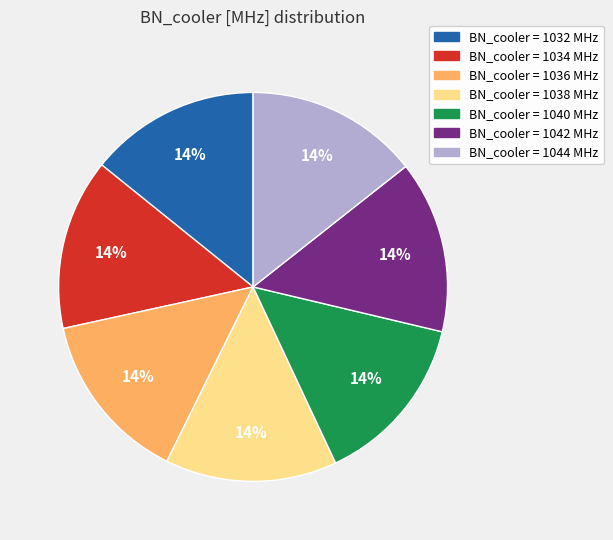

To the nearest percent, what is the average slice percentage?

14%